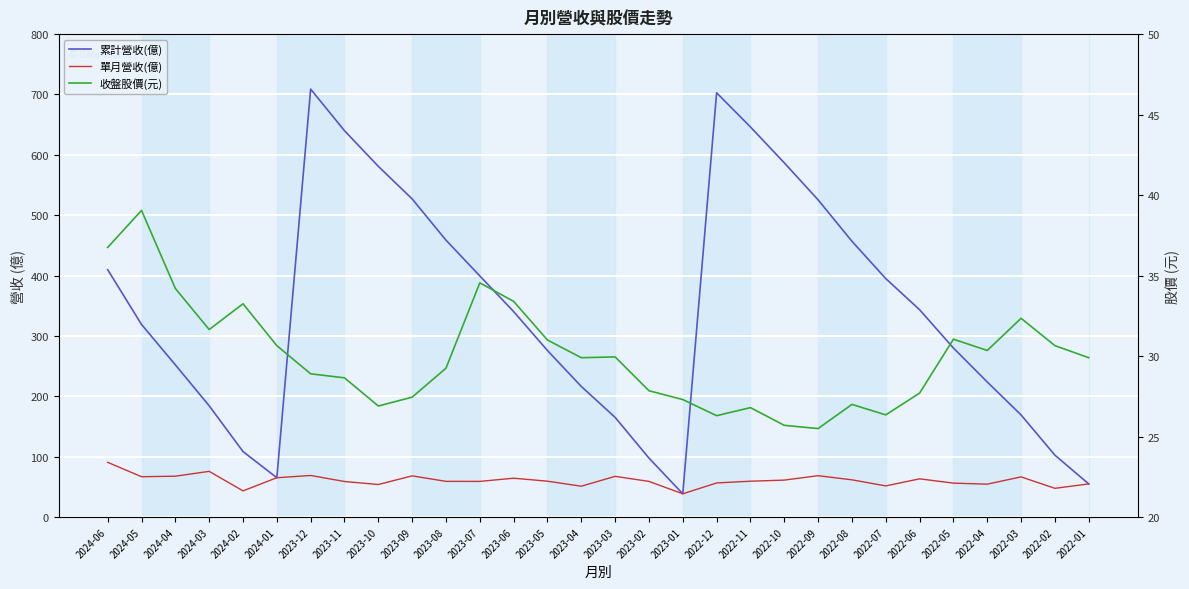

Reading left to right, transcribe all the data shown in this chart.

累計營收(億): 409.8	319.1	252.2	184.4	108.6	65.2	708.9	640.0	581.0	527.0	458.7	399.5	340.4	275.9	216.4	165.2	97.7	38.6	702.8	646.2	586.8	525.5	456.9	395.1	343.5	280.1	223.8	169.2	102.6	55.0
單月營收(億): 90.7	66.9	67.8	75.8	43.4	65.2	69.0	59.0	54.0	68.3	59.2	59.1	64.4	59.5	51.2	67.5	59.1	38.6	56.6	59.5	61.3	68.6	61.8	51.7	63.4	56.3	54.5	66.6	47.7	55.0
收盤股價(元): 36.8	39.0	34.2	31.6	33.2	30.6	28.9	28.6	26.9	27.4	29.2	34.5	33.4	31.0	29.9	29.9	27.9	27.3	26.3	26.8	25.7	25.5	27.0	26.4	27.7	31.1	30.4	32.4	30.6	29.9